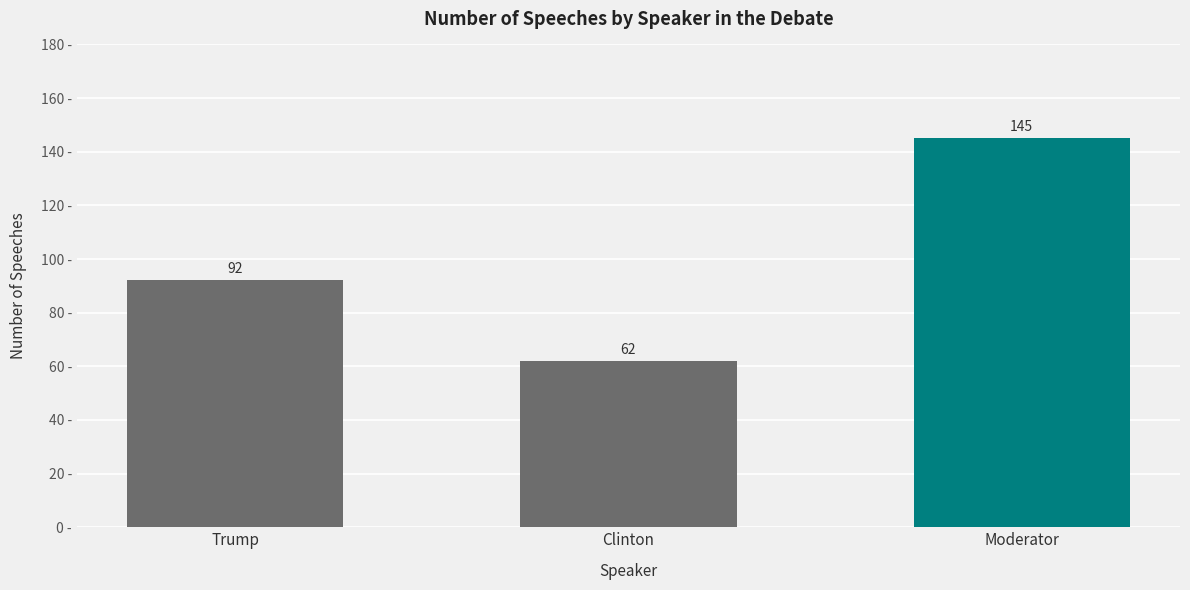

The chart shows a value of 145 at Moderator. True or false?

True